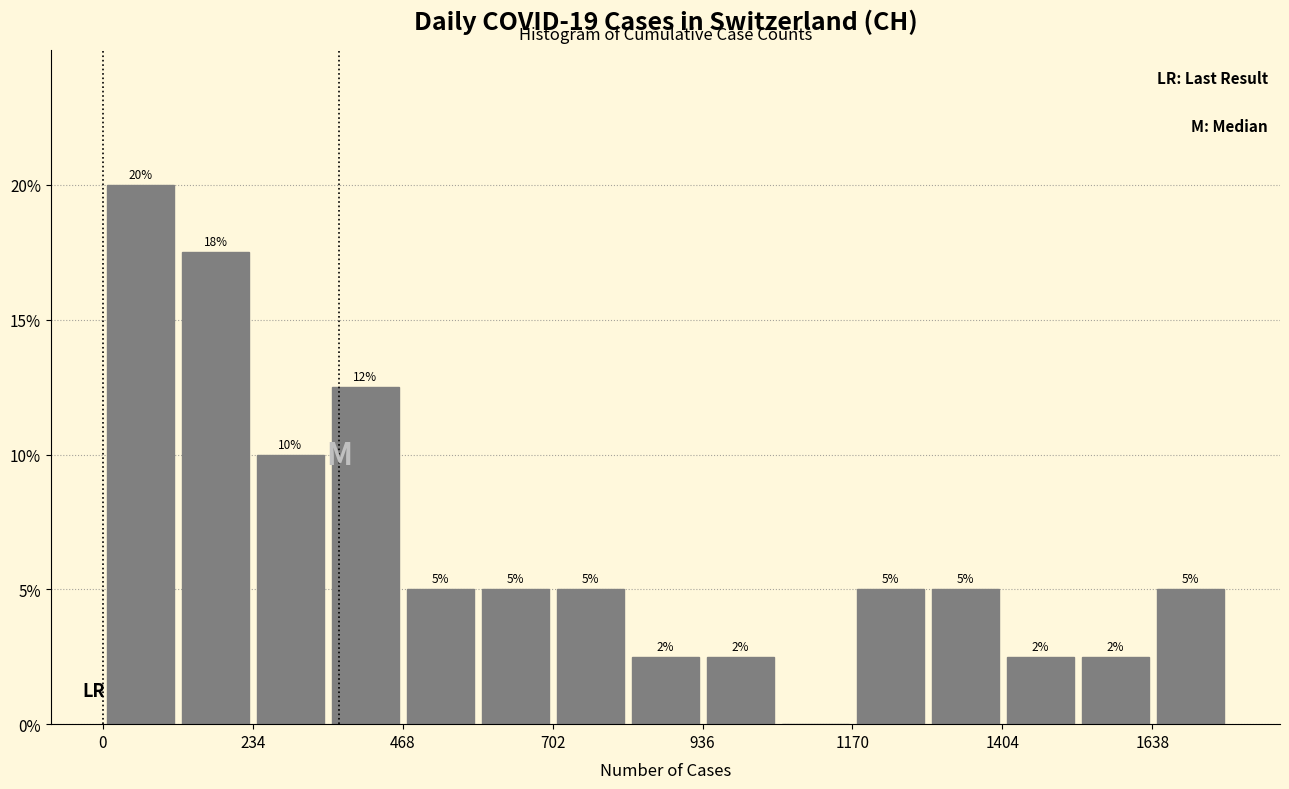

Read against the x-axis, roughly where is the centre of the tallest bar?

50